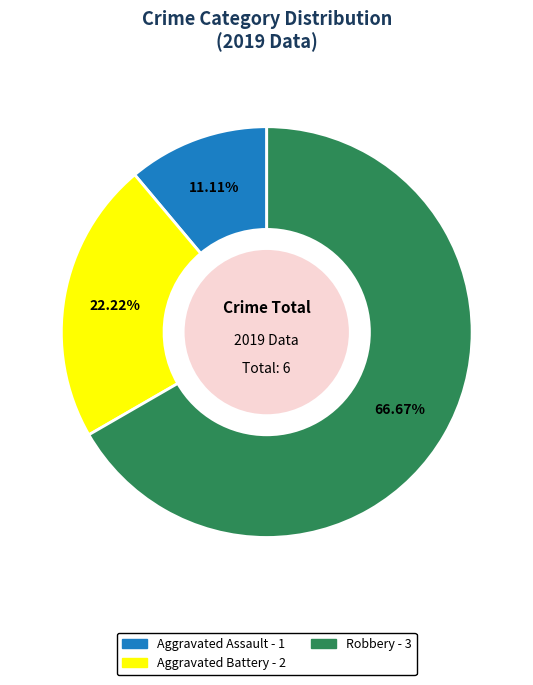

Does Aggravated Assault represent more than half of the total?

No